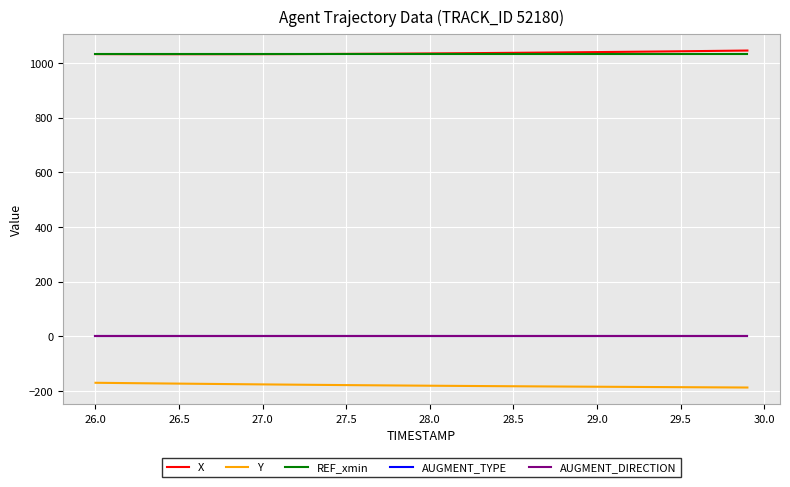

True or false: AUGMENT_DIRECTION and X intersect in this chart.

False